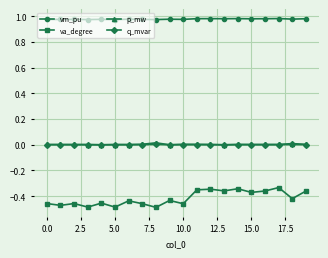

Which series has the widest spread of values?

va_degree